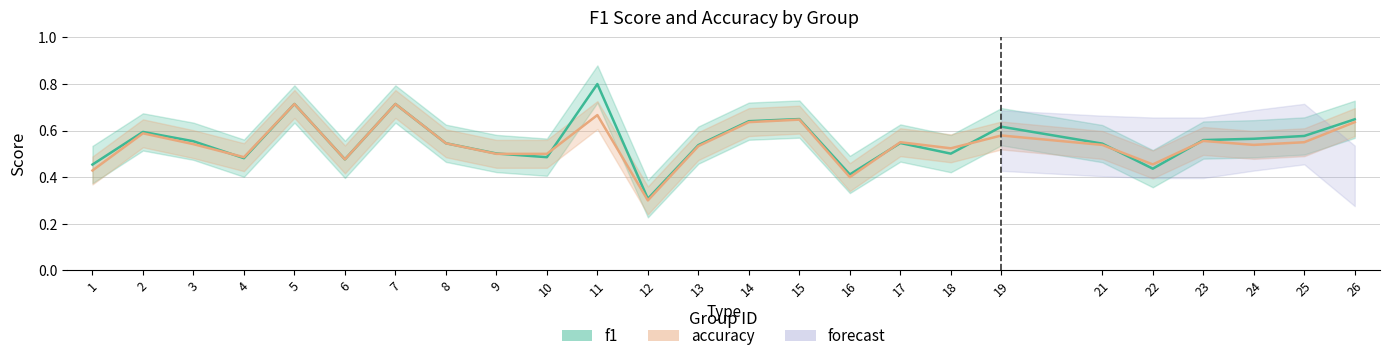

Where is the first local minimum for accuracy?

4